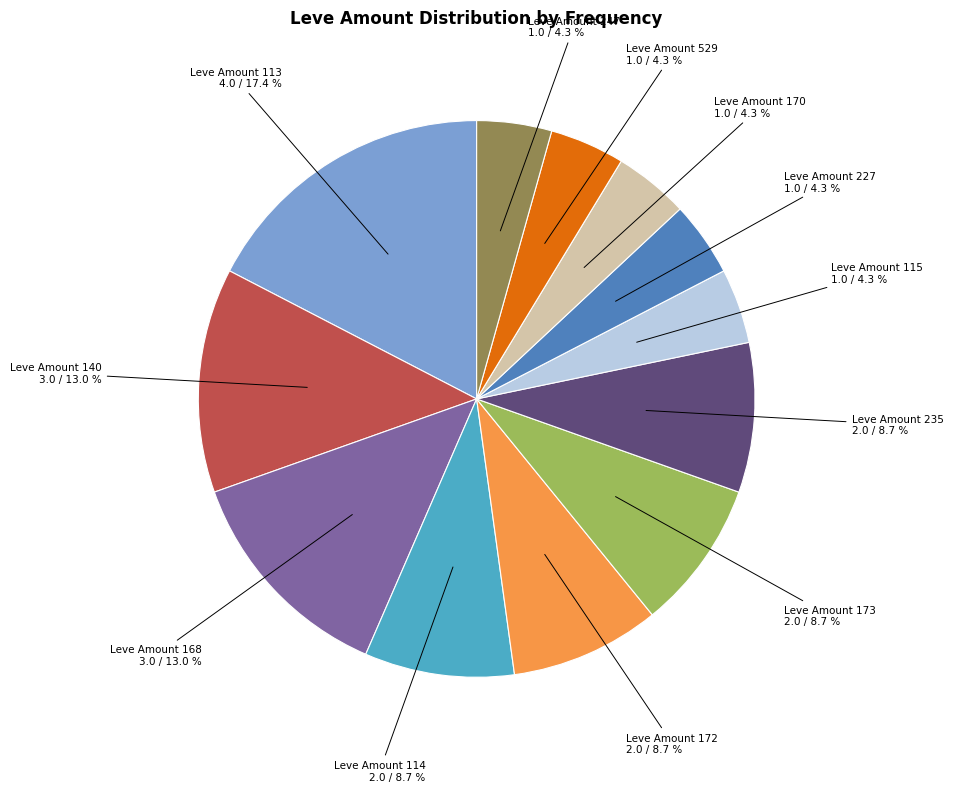

What is the ratio of the value at Leve Amount 173 to the value at Leve Amount 172?

1.0